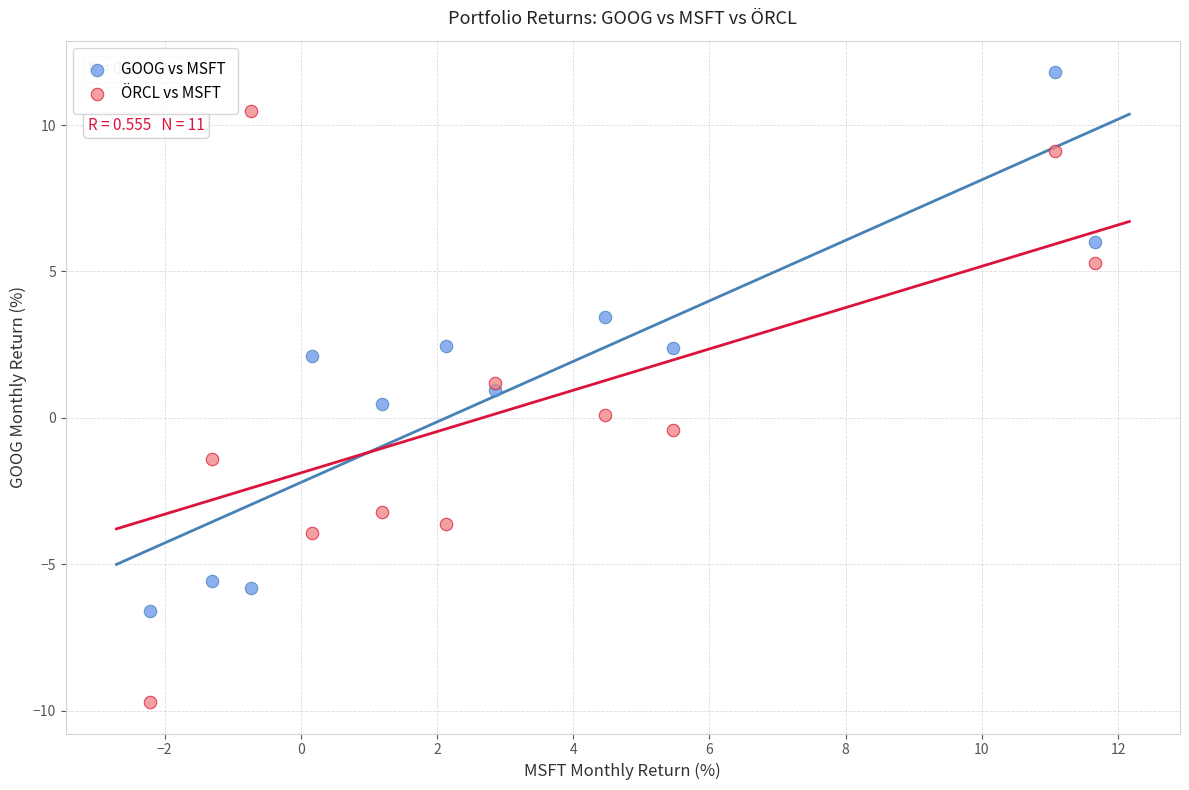

Which series reaches the maximum Y coordinate?

GOOG vs MSFT